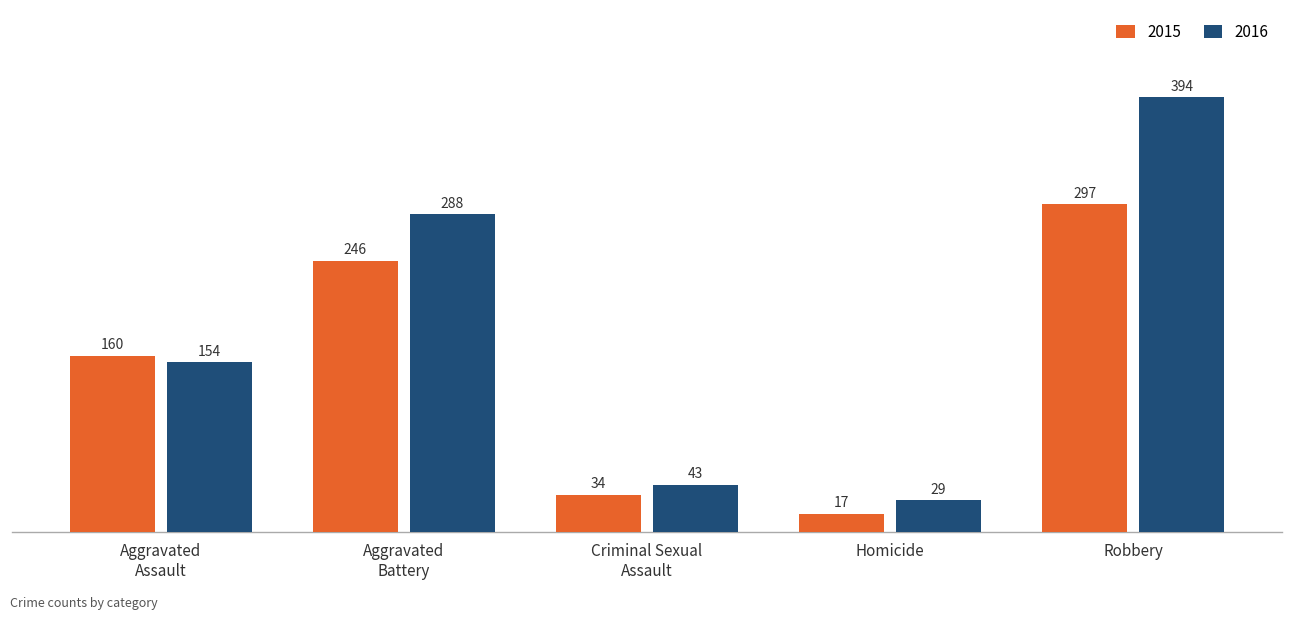

Reading right to left, extract all data points from this chart.

2015: 297	17	34	246	160
2016: 394	29	43	288	154